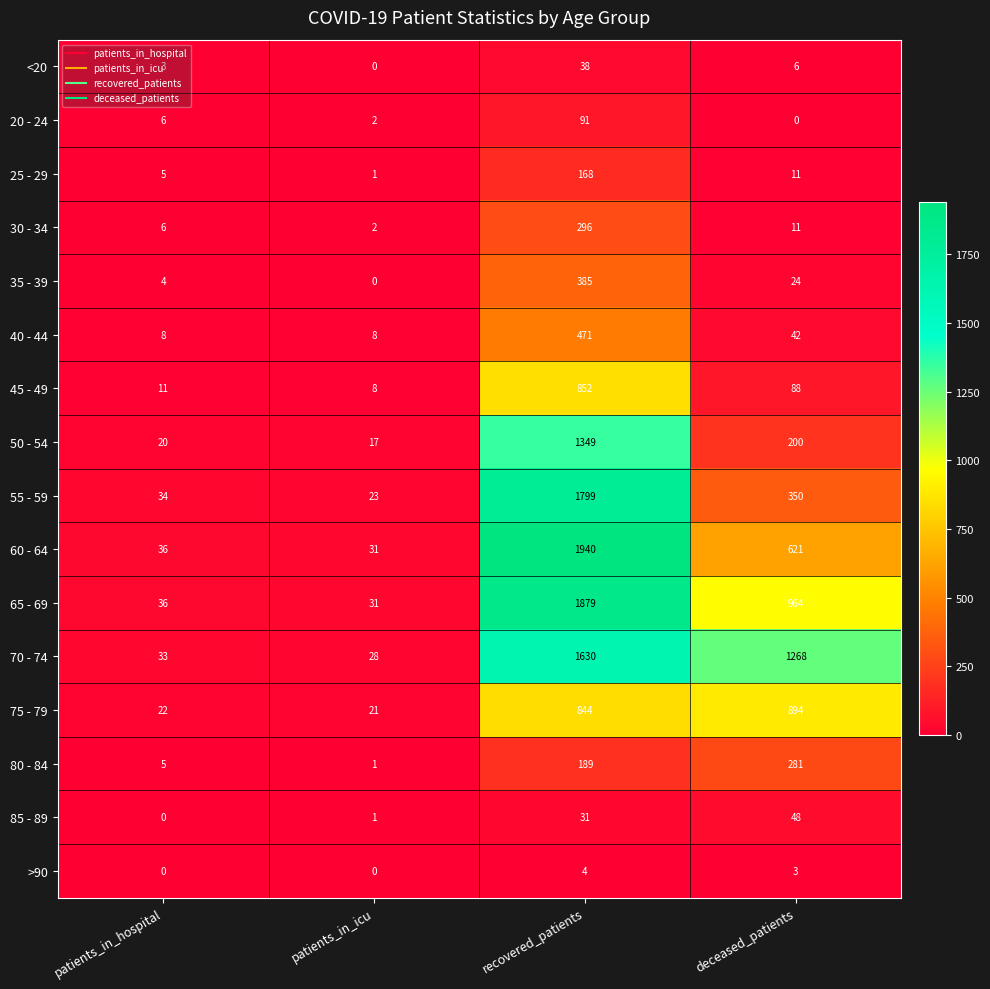

What is the highest value of the 75 - 79 series?

894